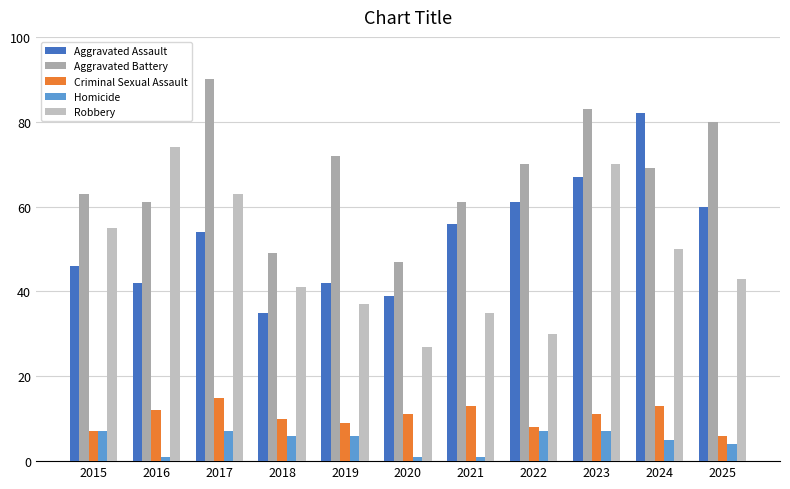

Count the number of data series in this chart.

5